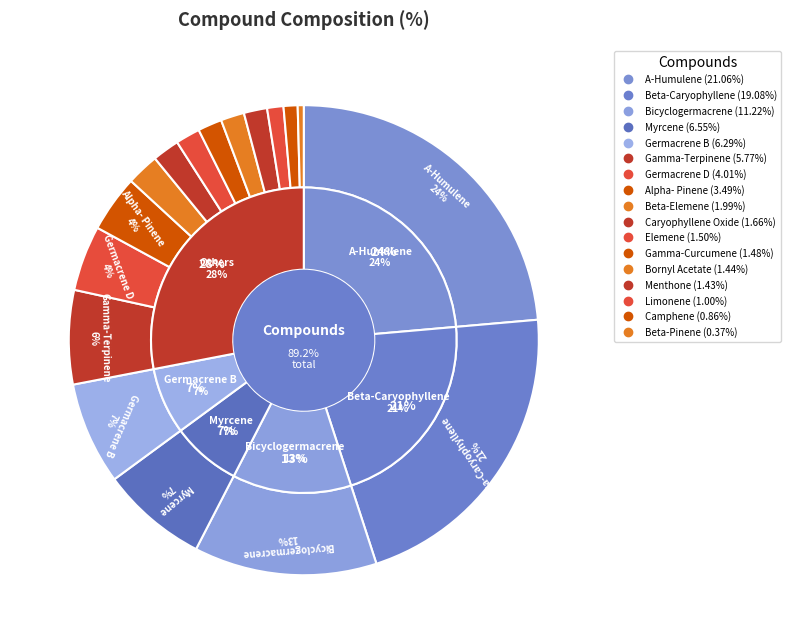

Approximately how many times larger is the value at Germacrene B compared to Gamma-Curcumene?

4.2